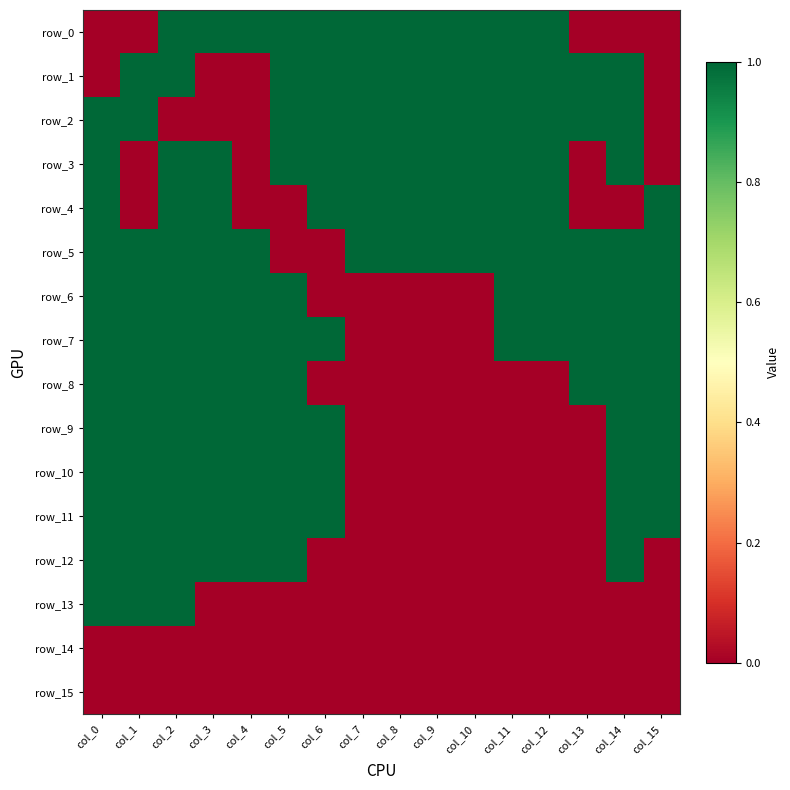

Rank the series at col_0 from highest to lowest value.

row_2, row_3, row_4, row_5, row_6, row_7, row_8, row_9, row_10, row_11, row_12, row_13, row_0, row_1, row_14, row_15